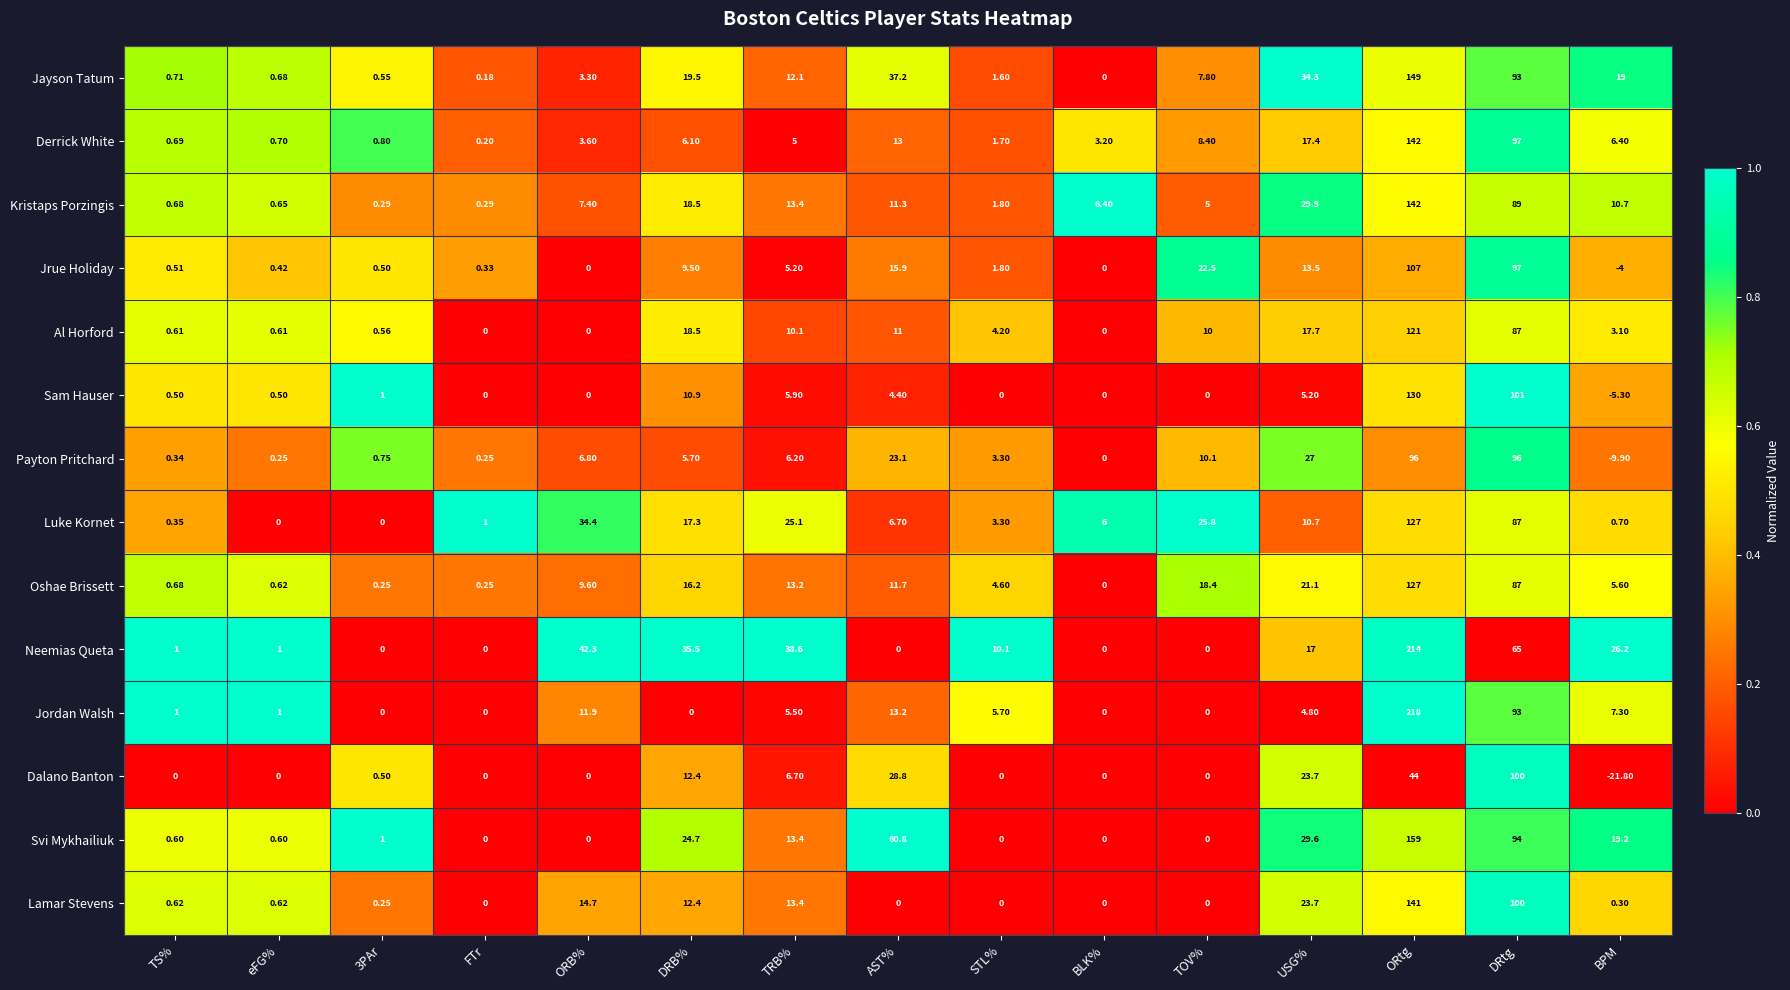

Which series has the widest spread of values?

Jordan Walsh